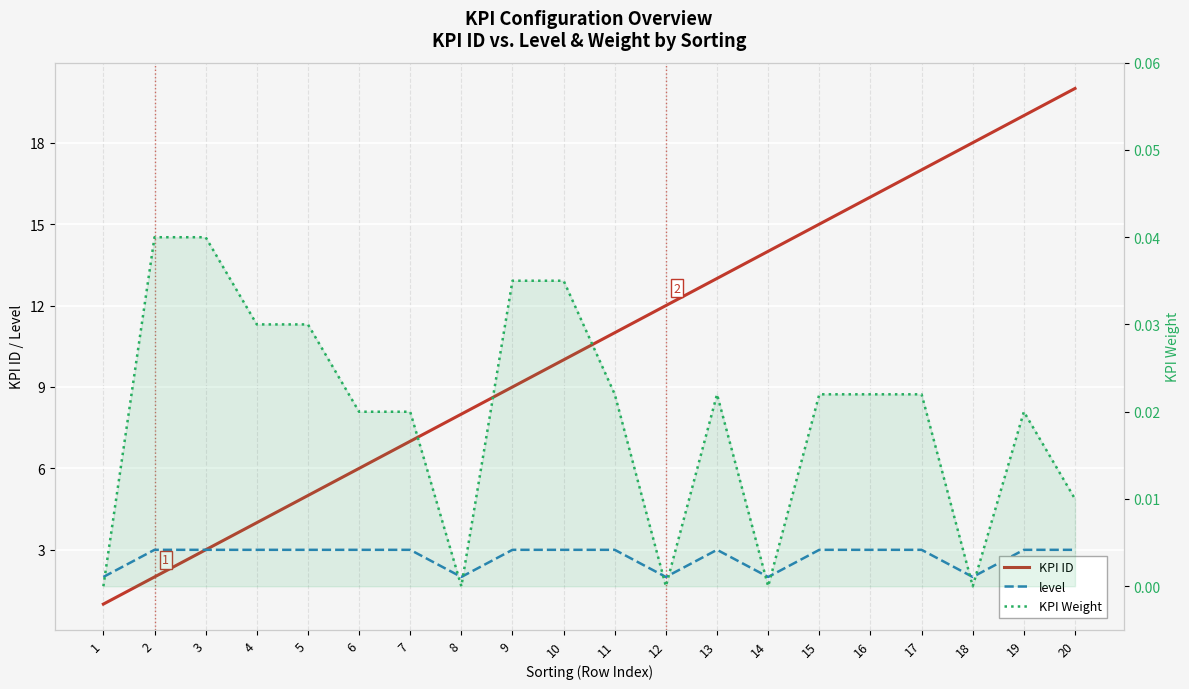

True or false: KPI Weight has more than 0 points higher than both neighbors.

True